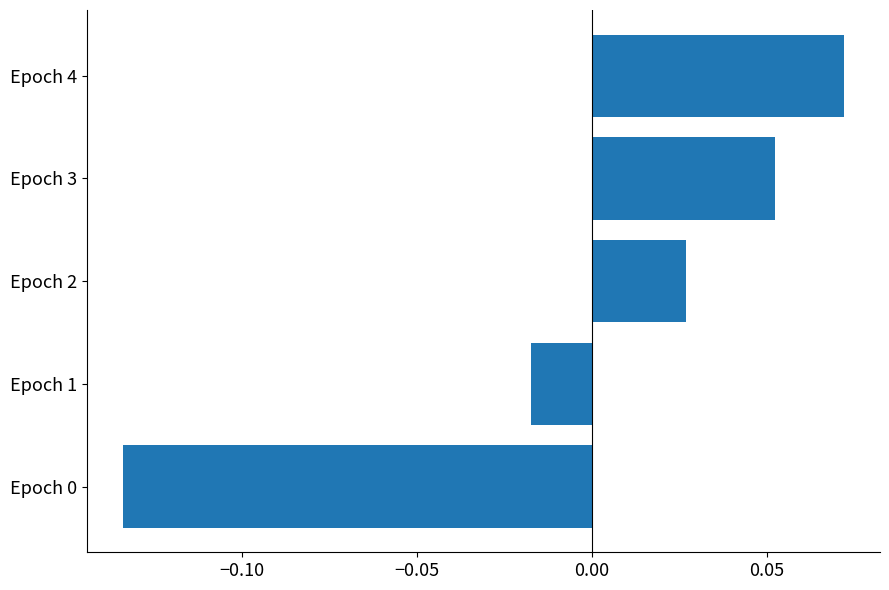

How many negative values are there?

2